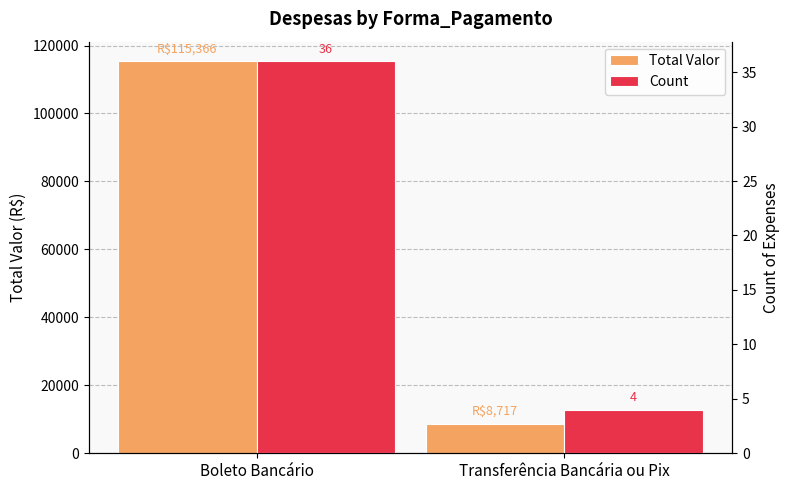

How many groups of bars are there?

2